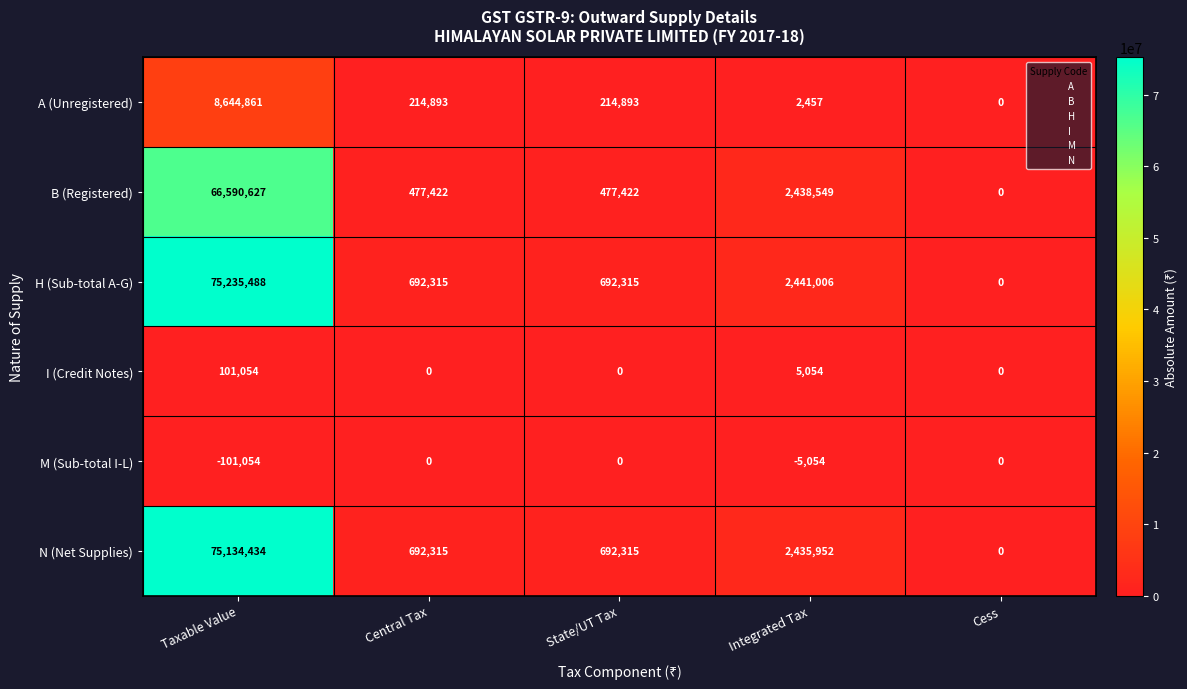

What is the total value across all series at Central Tax?

2076945